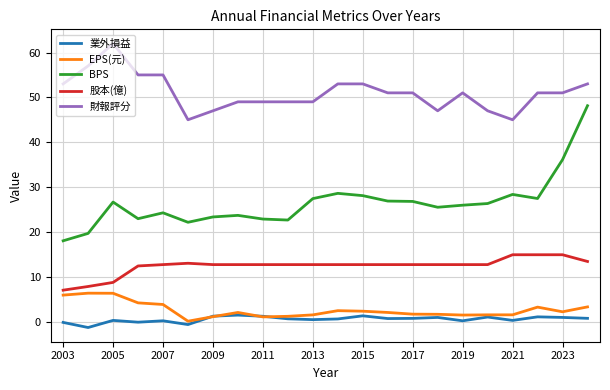

How many categories are shown in the chart?

22